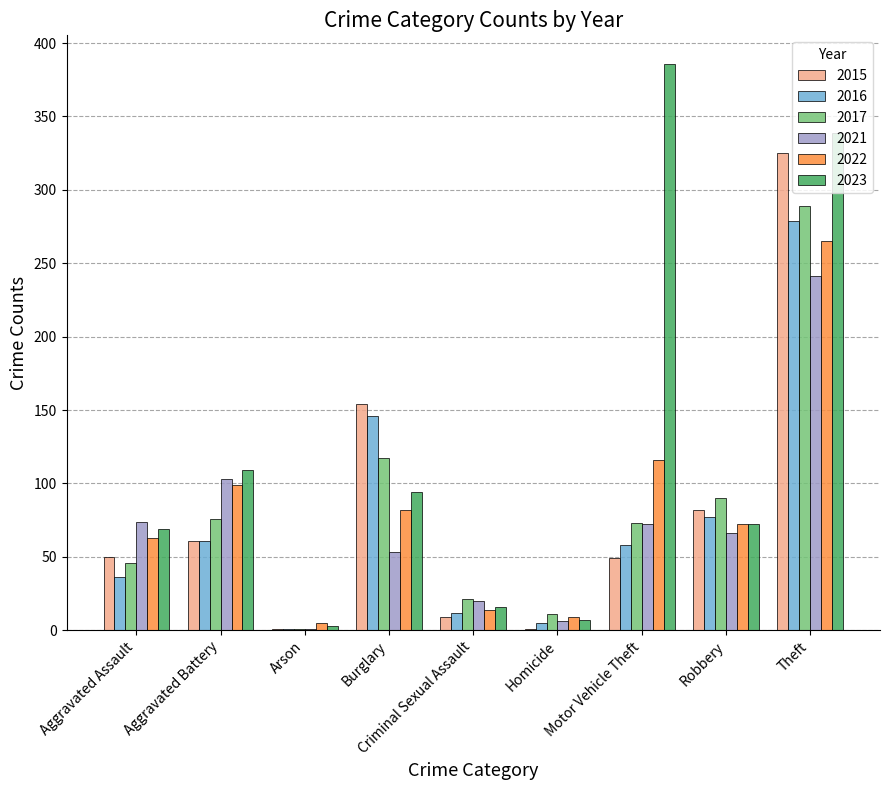

What is the average value of the 2021 series?

71